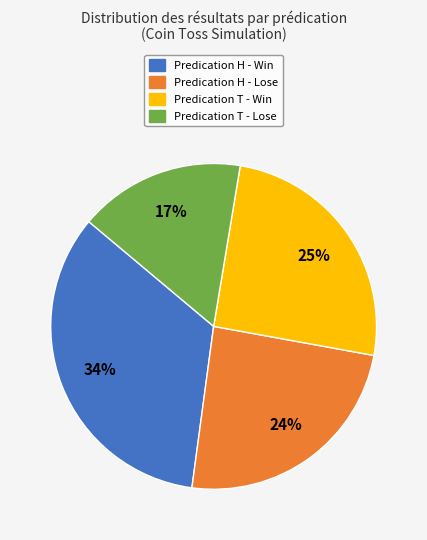

To the nearest percent, what is the average slice percentage?

25%